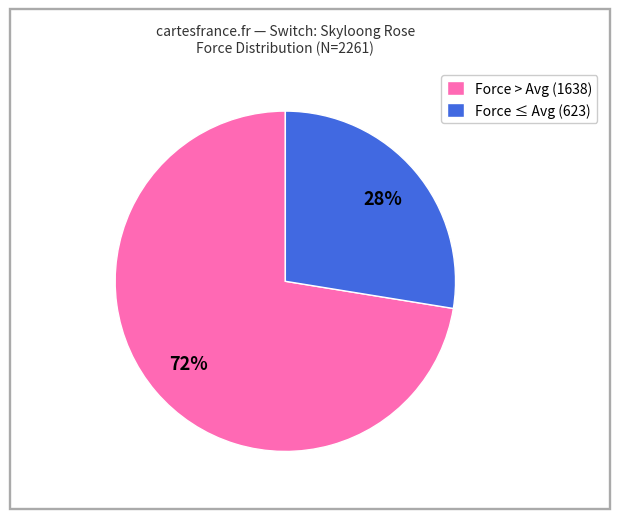

Combined, do Force ≤ Avg (623) and Force > Avg (1638) account for over 50%?

Yes